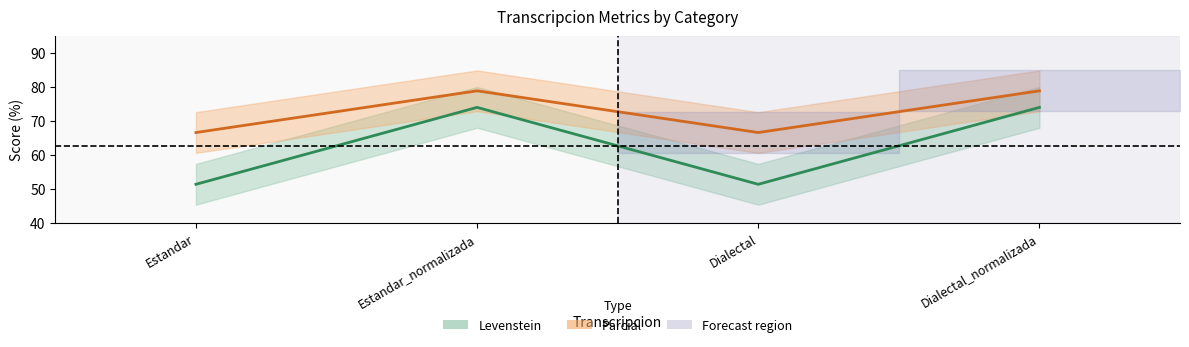

What is the difference between the maximum and minimum values in the Levenstein series?

22.6